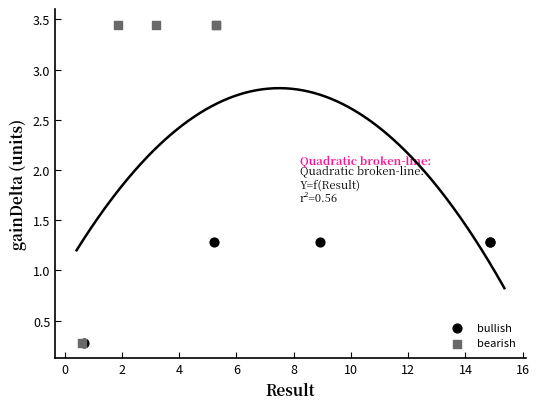

Which series contains the highest Y value?

bearish